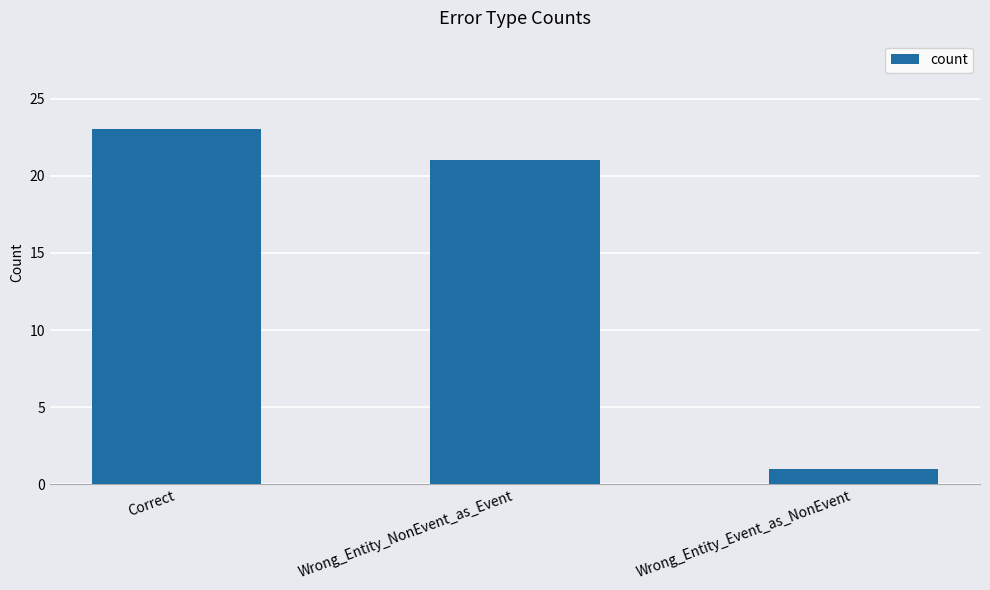

Reading right to left, what are all the values shown in this chart?

1	21	23